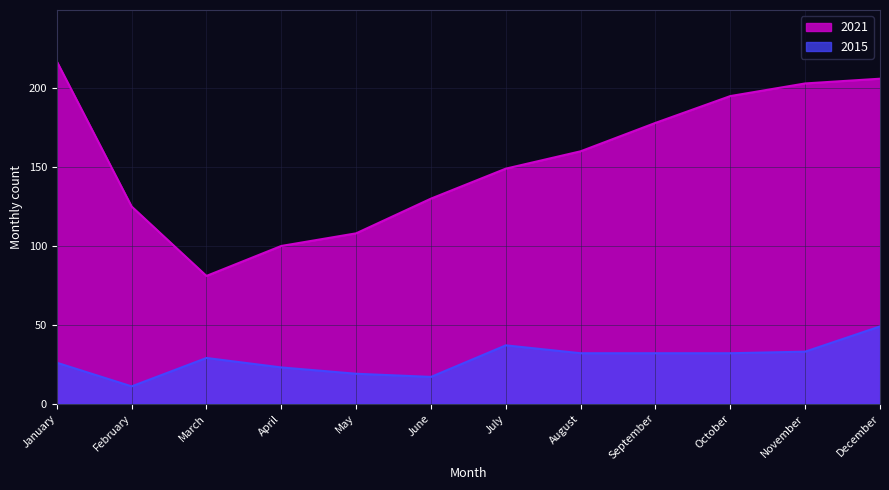

Which has a higher value, February or January?

January